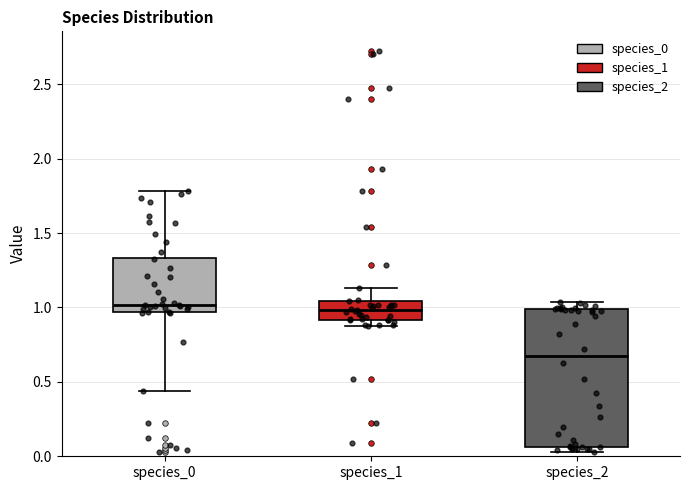

Which box is the tallest, from its lower edge to its upper edge?

species_2